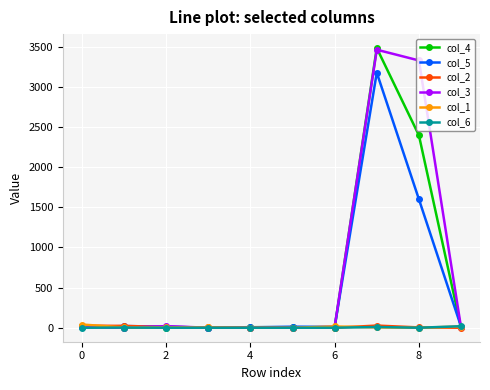

True or false: col_6 has more than 0 interior local peaks.

True